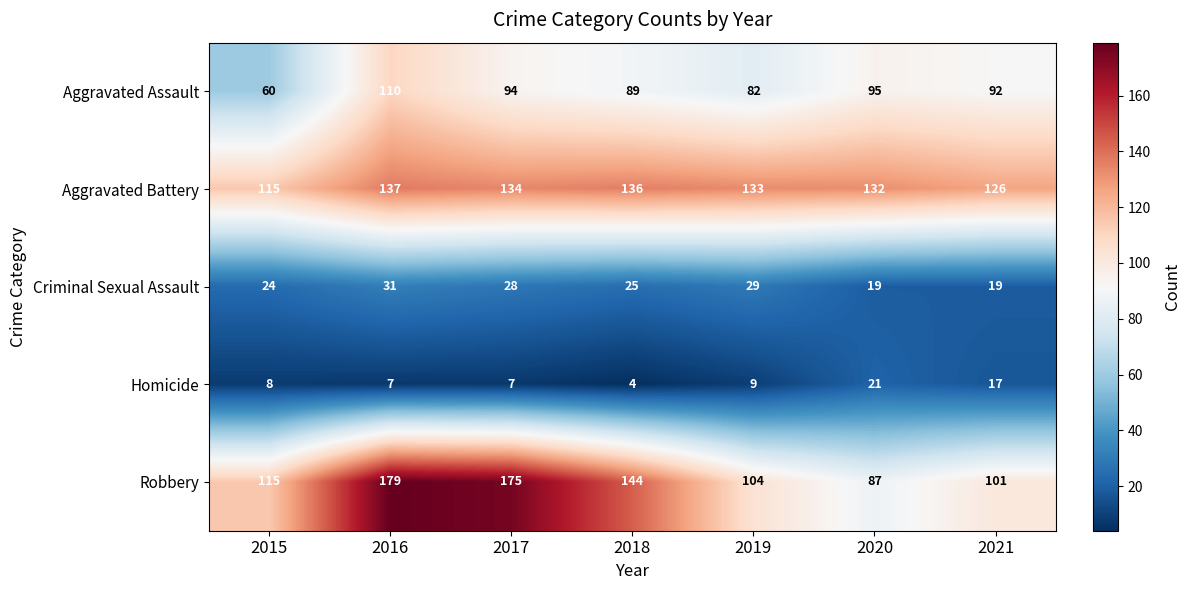

Which series has the largest range (max minus min)?

Robbery